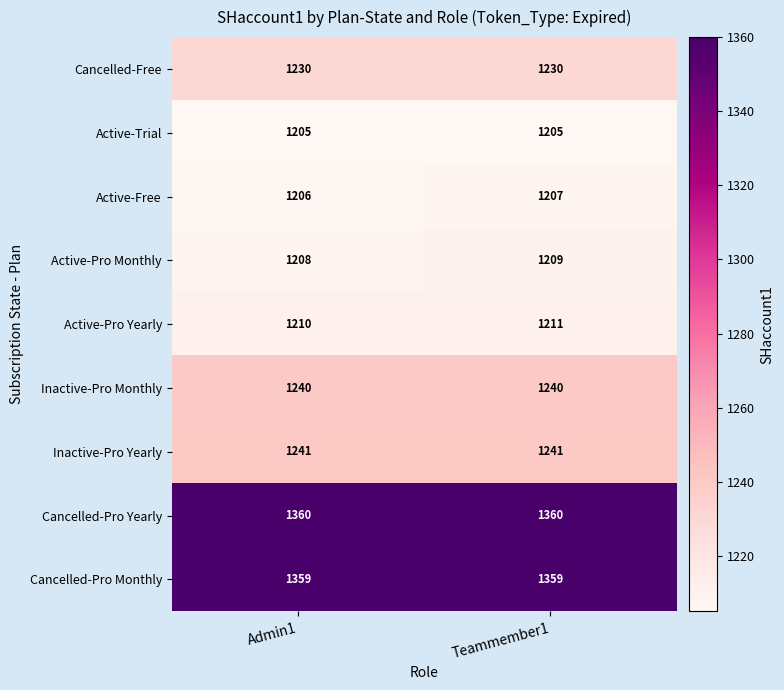

Reading left to right, what are all the values shown in this chart?

Cancelled-Free: 1230	1230
Active-Trial: 1205	1205
Active-Free: 1206	1207
Active-Pro Monthly: 1208	1209
Active-Pro Yearly: 1210	1211
Inactive-Pro Monthly: 1240	1240
Inactive-Pro Yearly: 1241	1241
Cancelled-Pro Yearly: 1360	1360
Cancelled-Pro Monthly: 1359	1359